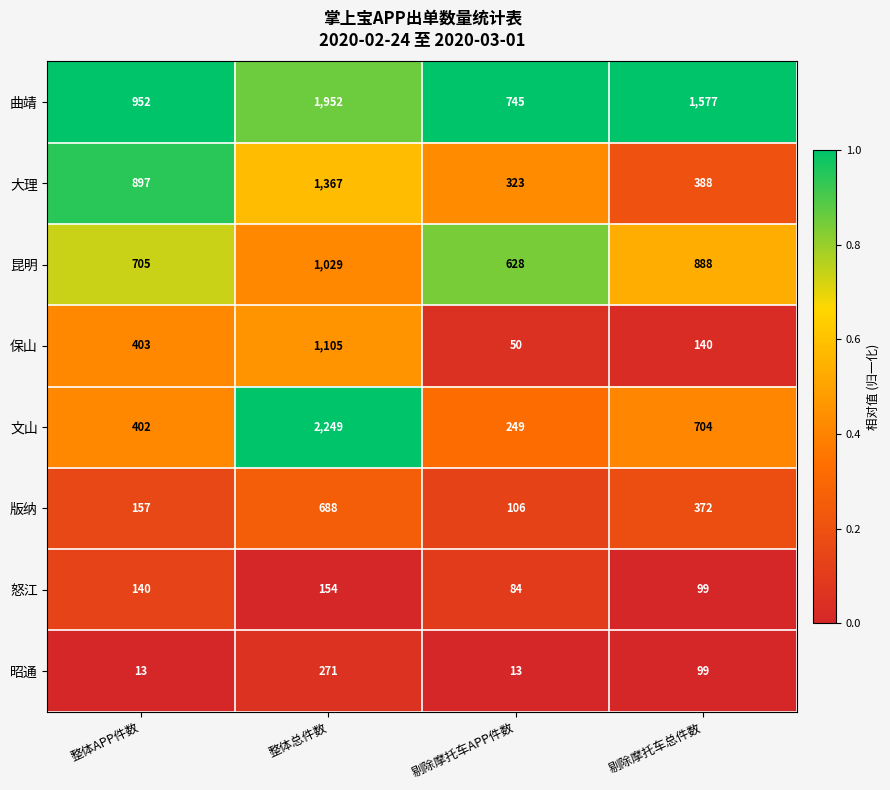

What is the spread (max minus min) of values at 剔除摩托车总件数?

1478